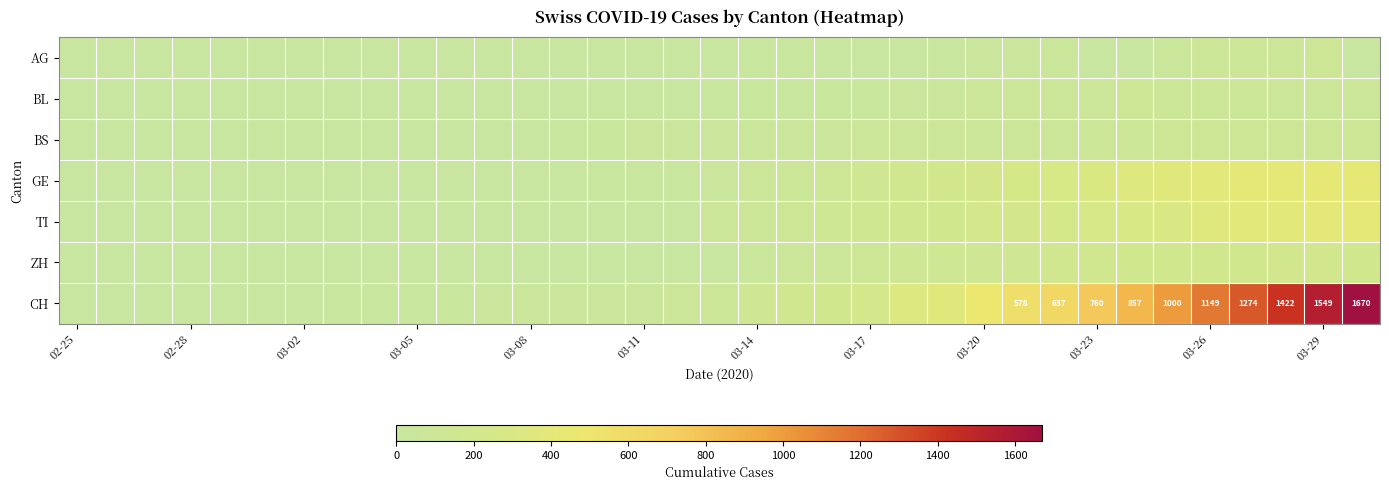

Count the number of data series in this chart.

7